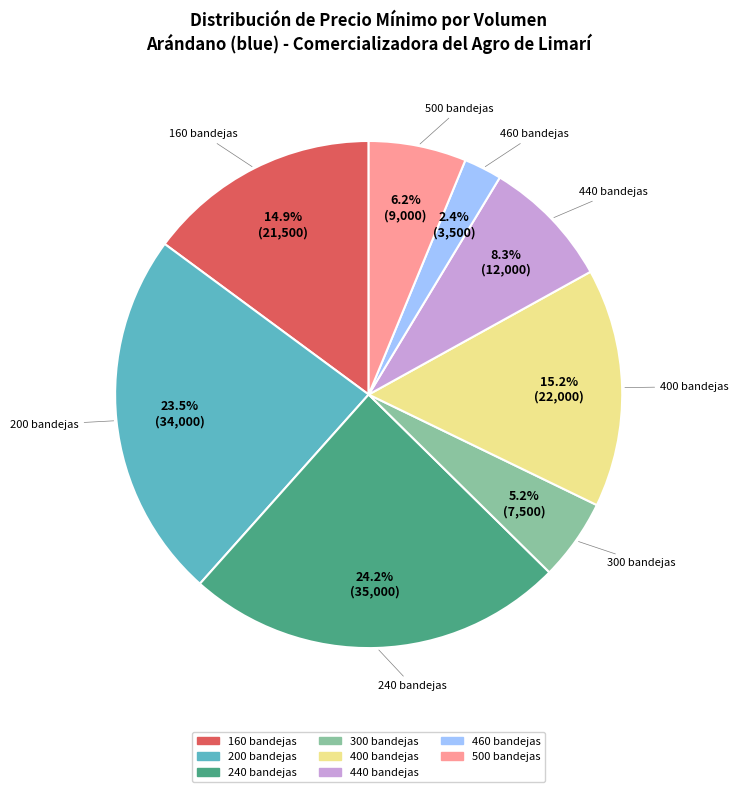

Is there any slice that represents more than half of the pie?

No